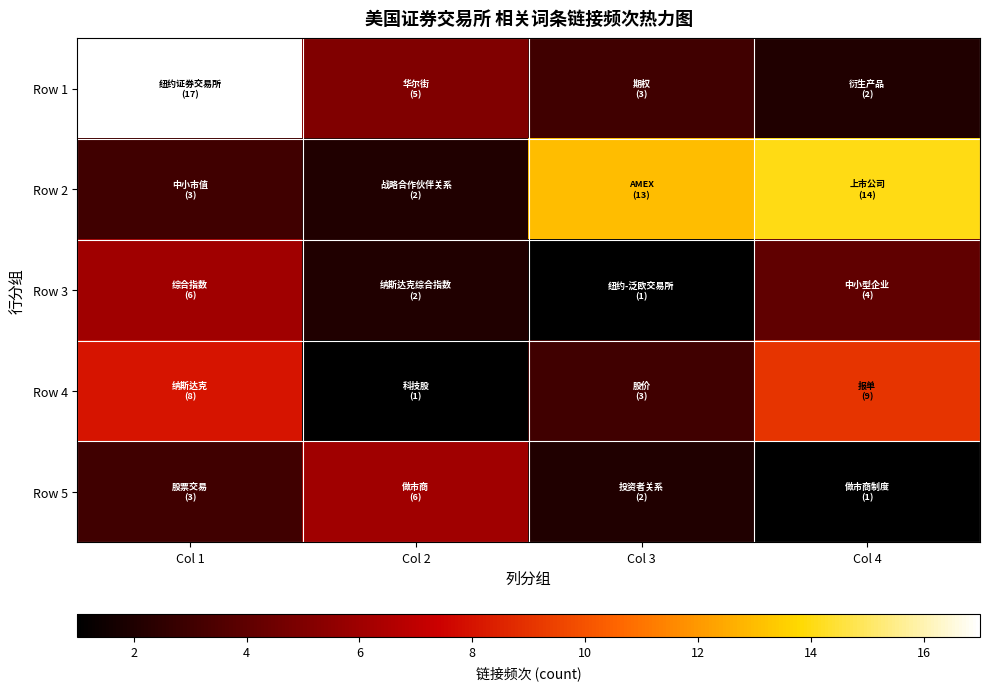

Reading left to right, what are all the values shown in this chart?

Row 1: Col 1=17	Col 2=5	Col 3=3	Col 4=2
Row 2: Col 1=3	Col 2=2	Col 3=13	Col 4=14
Row 3: Col 1=6	Col 2=2	Col 3=1	Col 4=4
Row 4: Col 1=8	Col 2=1	Col 3=3	Col 4=9
Row 5: Col 1=3	Col 2=6	Col 3=2	Col 4=1